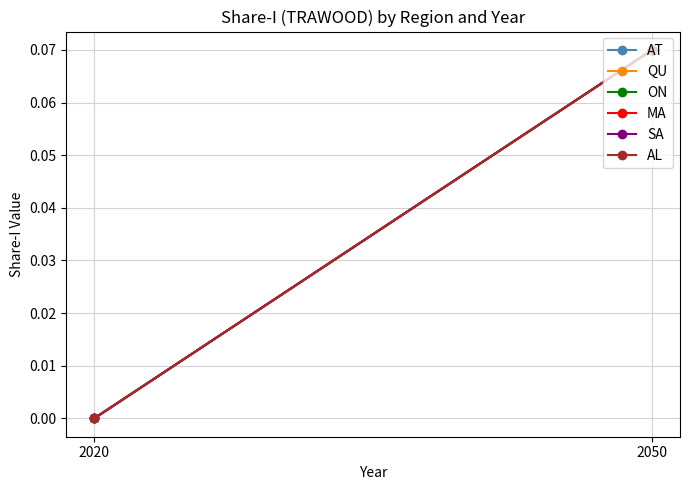

Between 2020 and 2050, which series saw the biggest shift?

AT